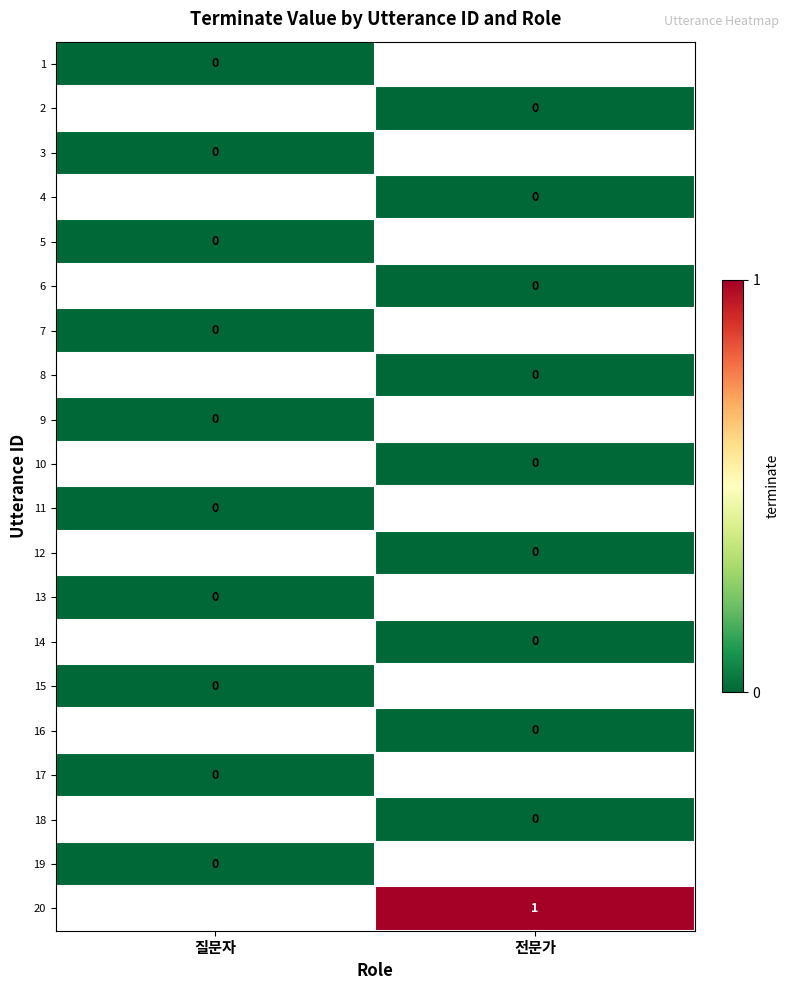

At which label does 18 reach its minimum?

질문자